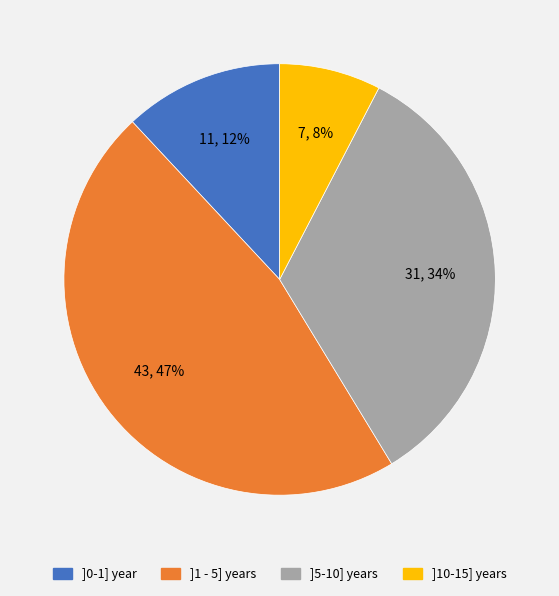

How many segments does this pie chart have?

4